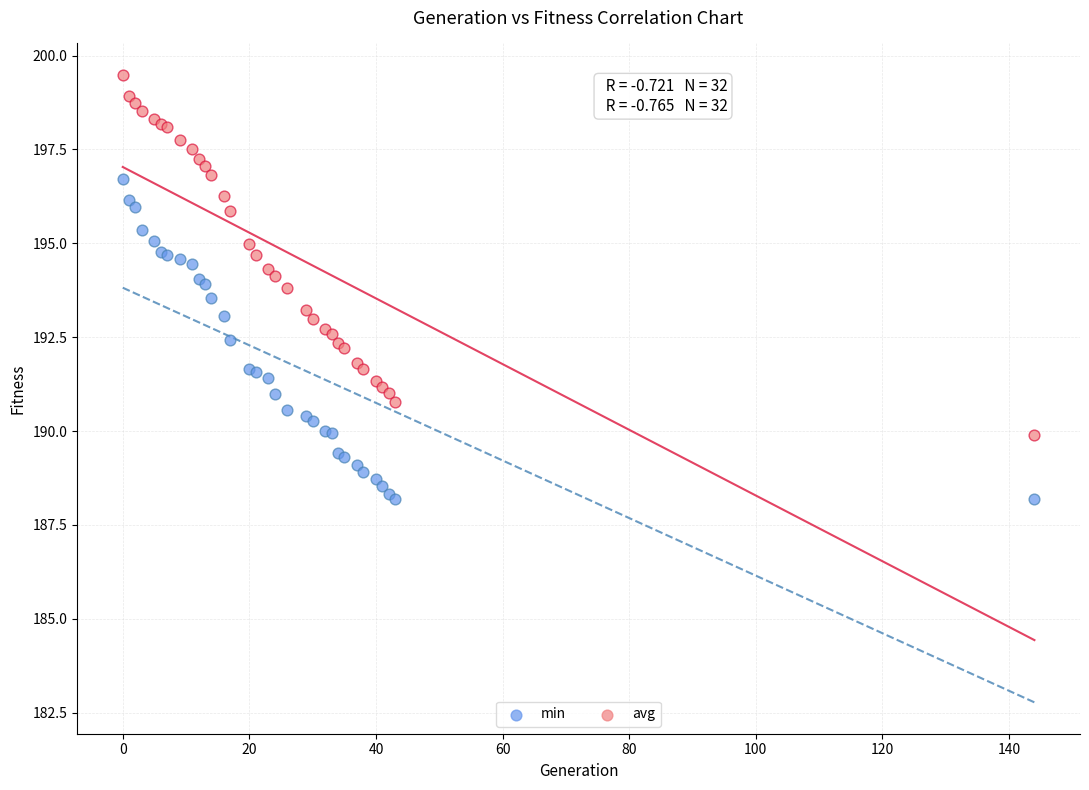

Which series contains the lowest Y value?

min